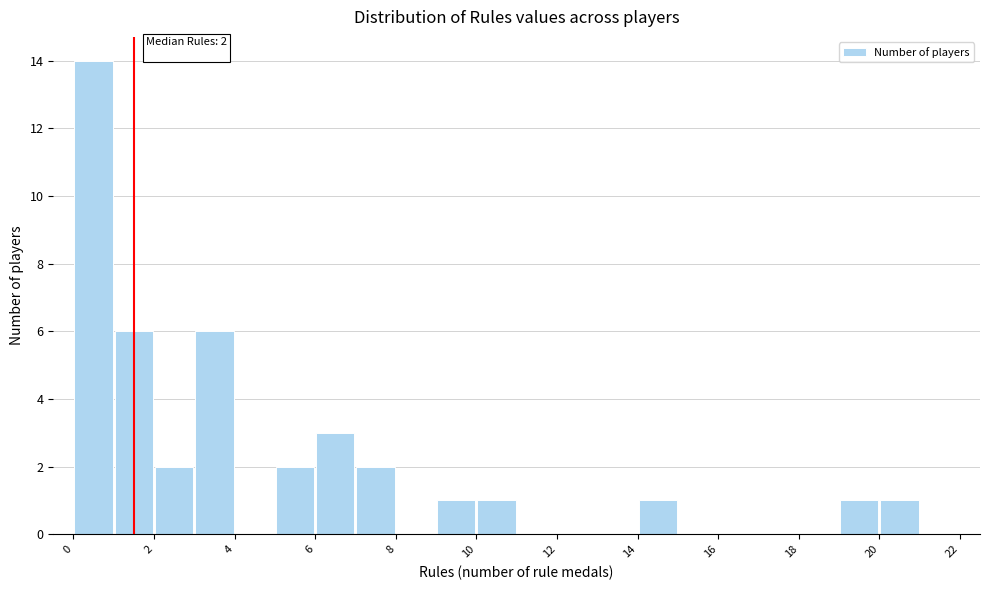

Over which range of the x-axis is the bar tallest?

0 to 1